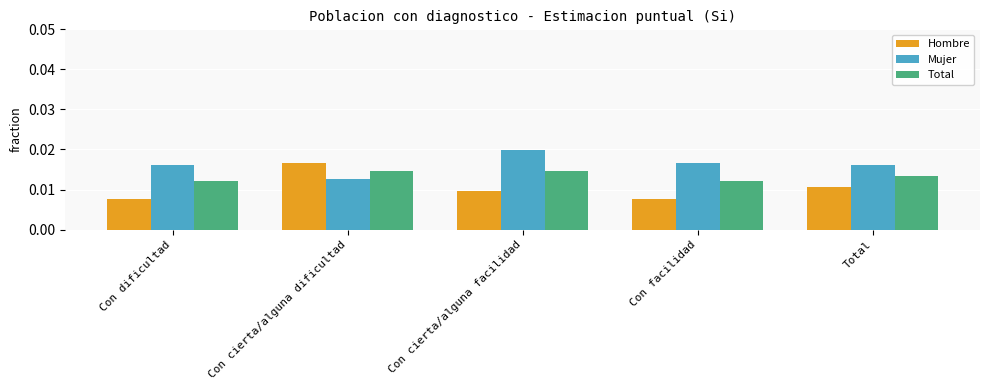

What are all the series names shown in the legend?

Hombre, Mujer, Total